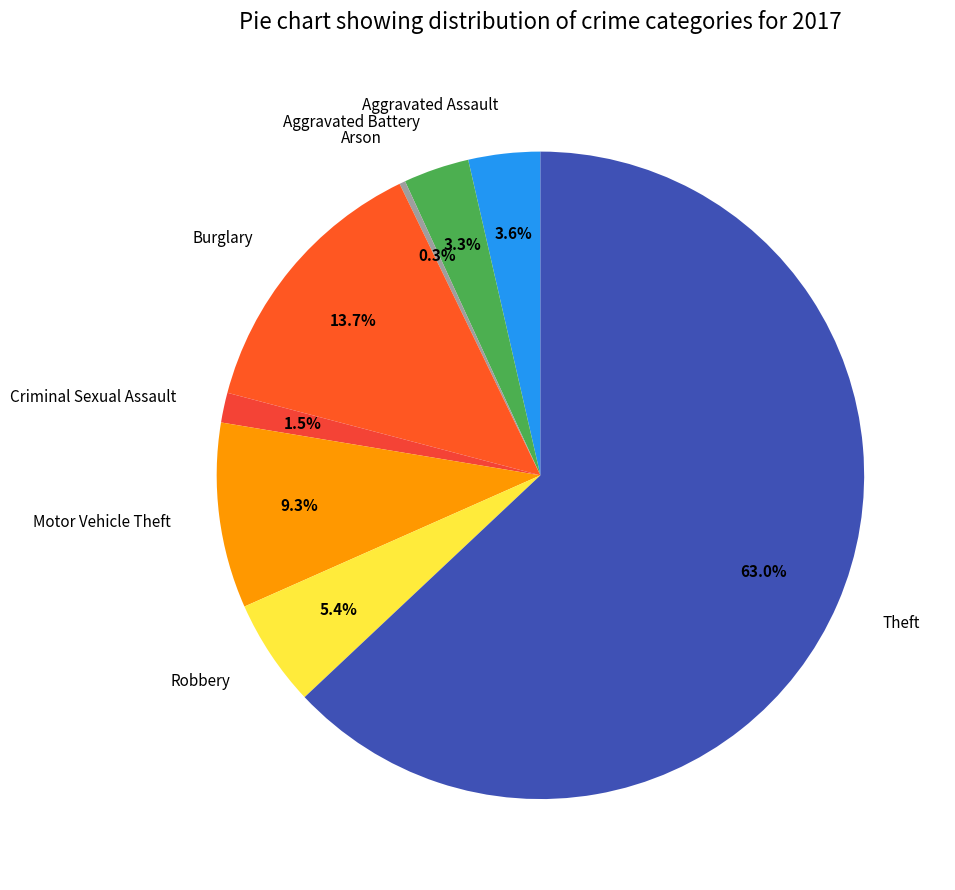

Between Robbery and Burglary, which is larger?

Burglary